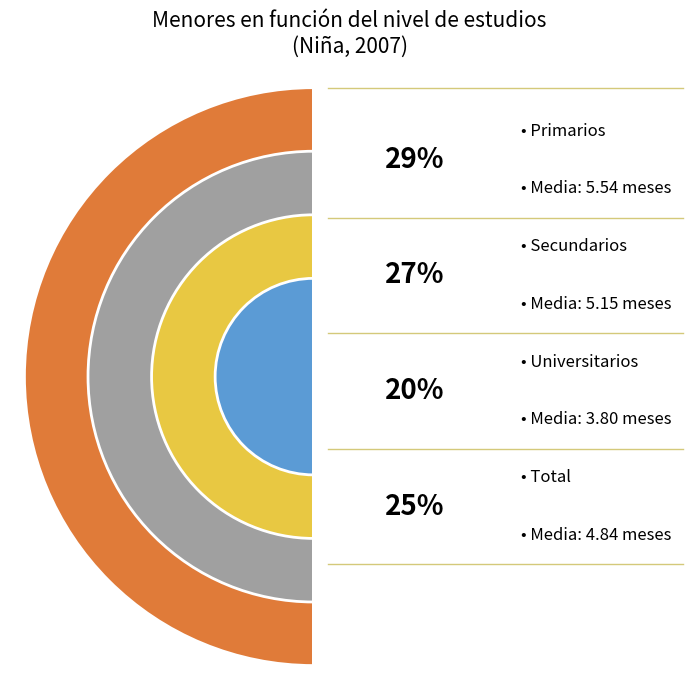

The Primarios slice represents 37% of the pie. True or false?

False